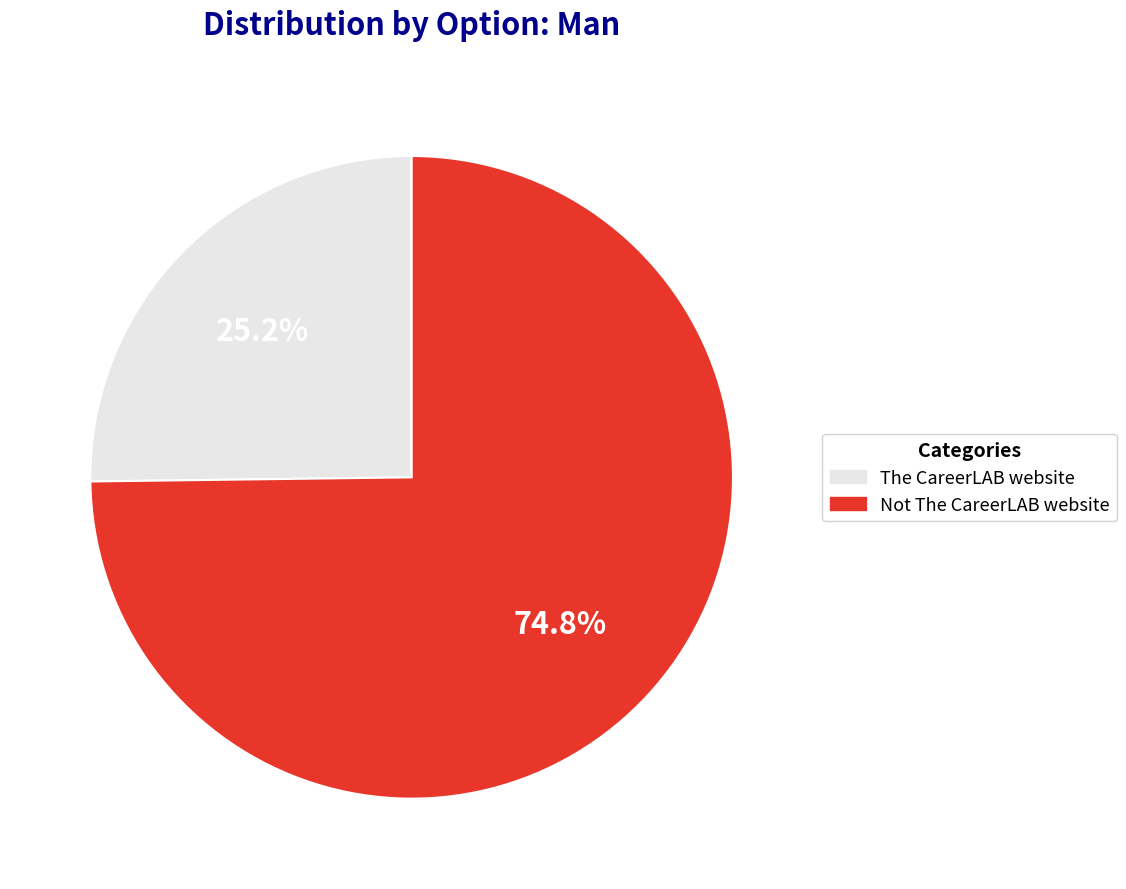

How many segments does this pie chart have?

2